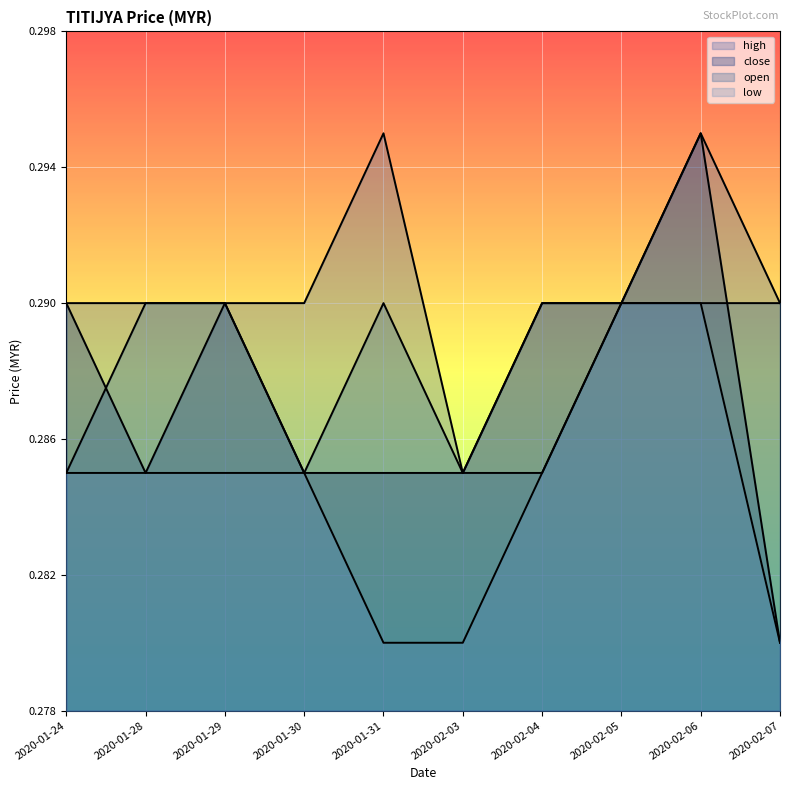

Which series has the largest range (max minus min)?

close